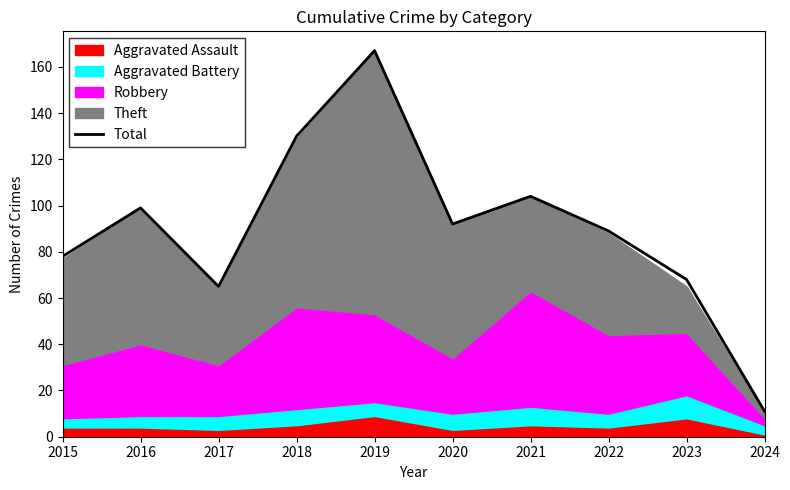

What is the smallest value displayed?

11